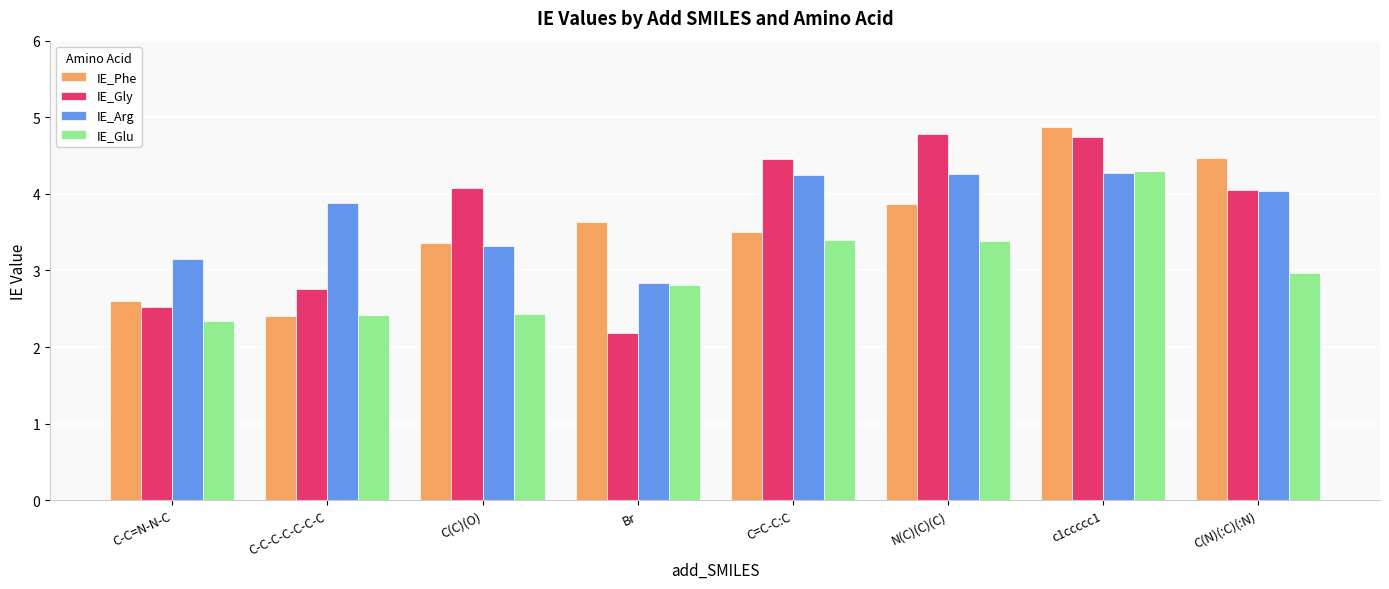

Rank the categories by IE_Phe value from lowest to highest.

C-C-C-C-C-C-C, C-C=N-N-C, C(C)(O), C=C-C:C, Br, N(C)(C)(C), C(N)(:C)(:N), c1ccccc1